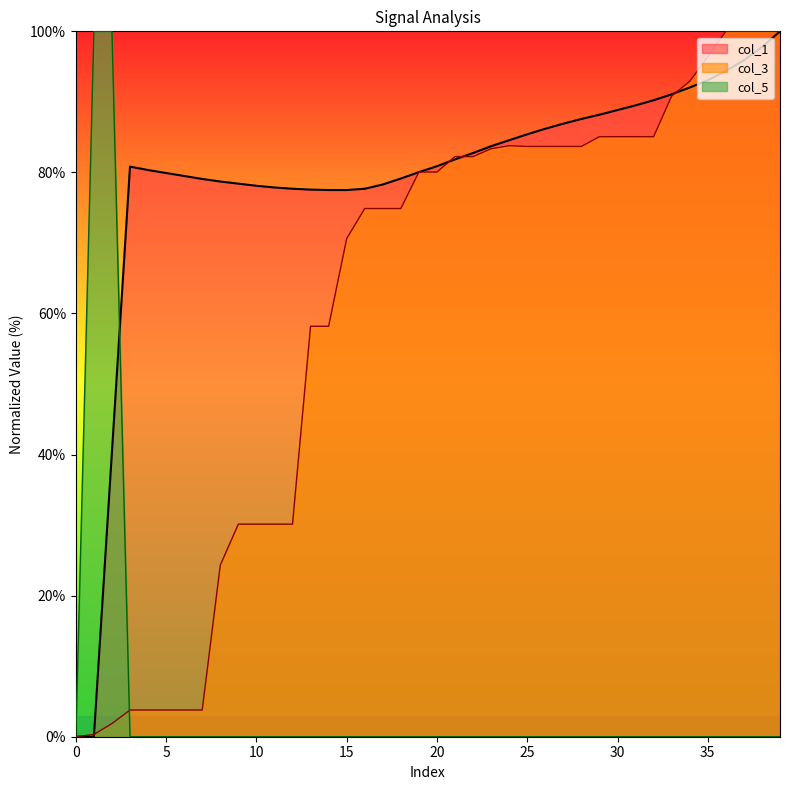

Rank the series by their average value, from lowest to highest.

col_5, col_3, col_1